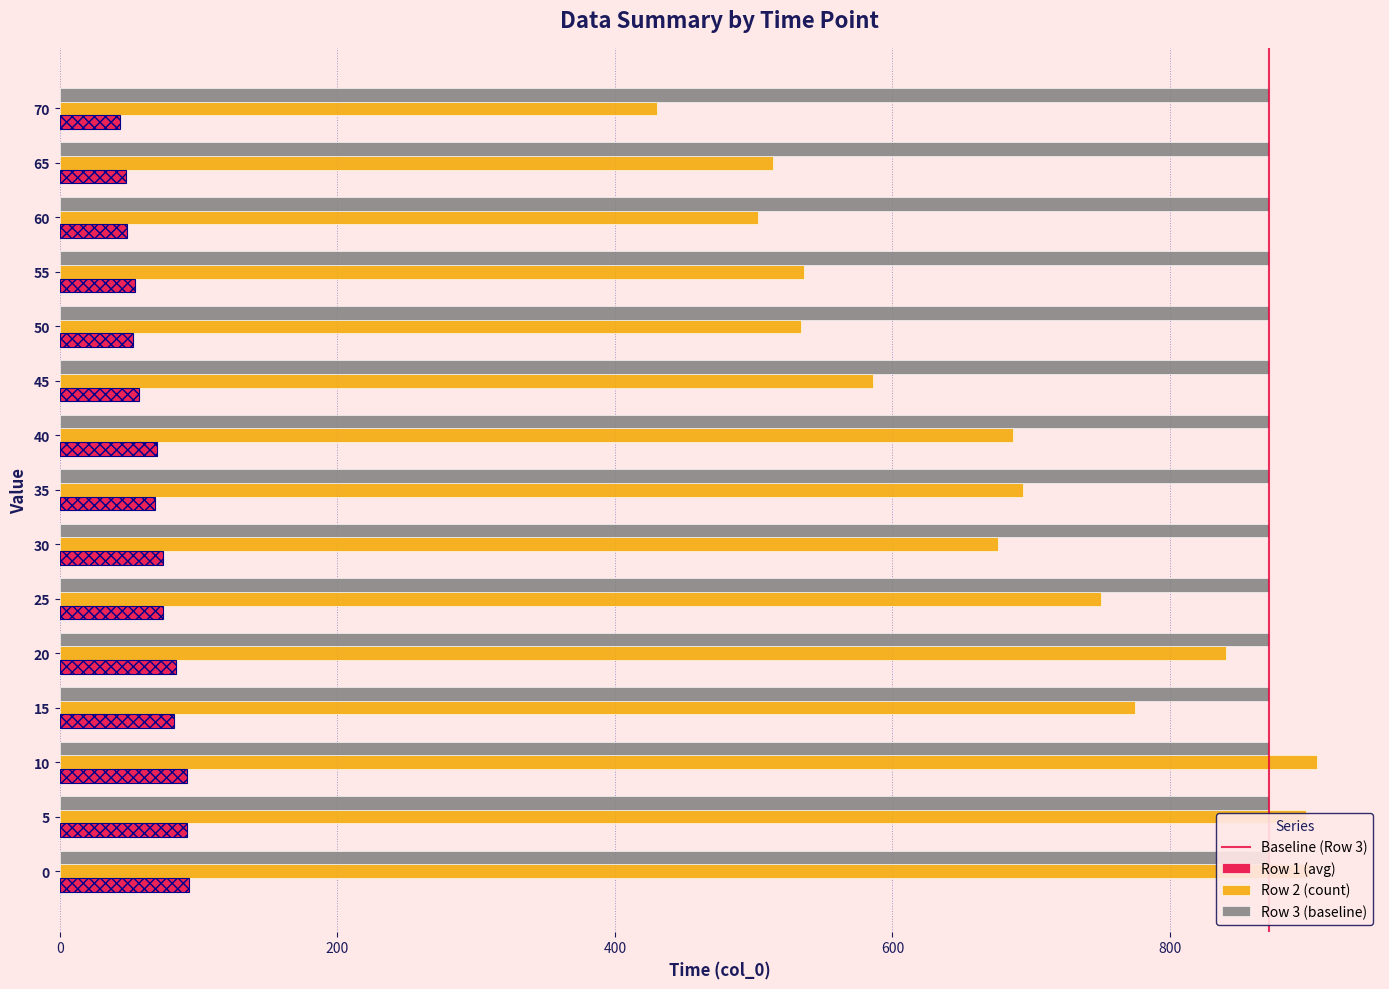

Which series changed the most between 15 and 20?

Row 2 (count)